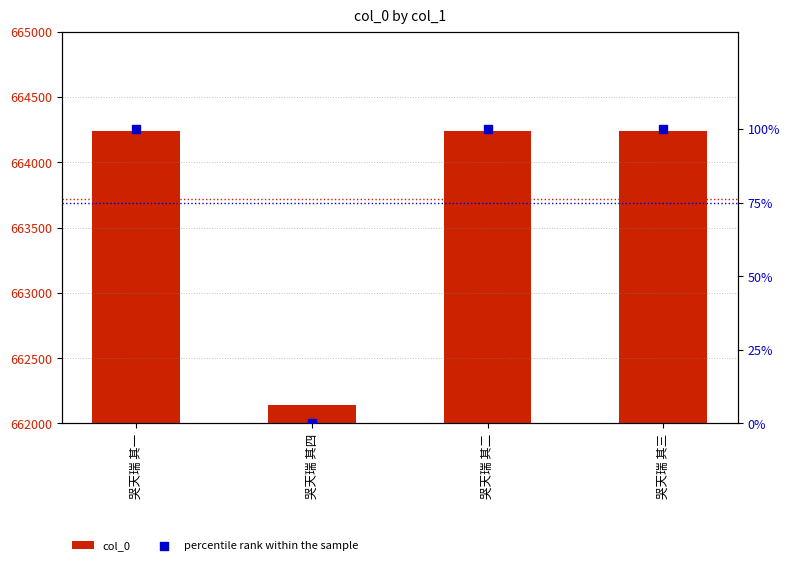

Which series contains the lowest Y value?

percentile rank within the sample